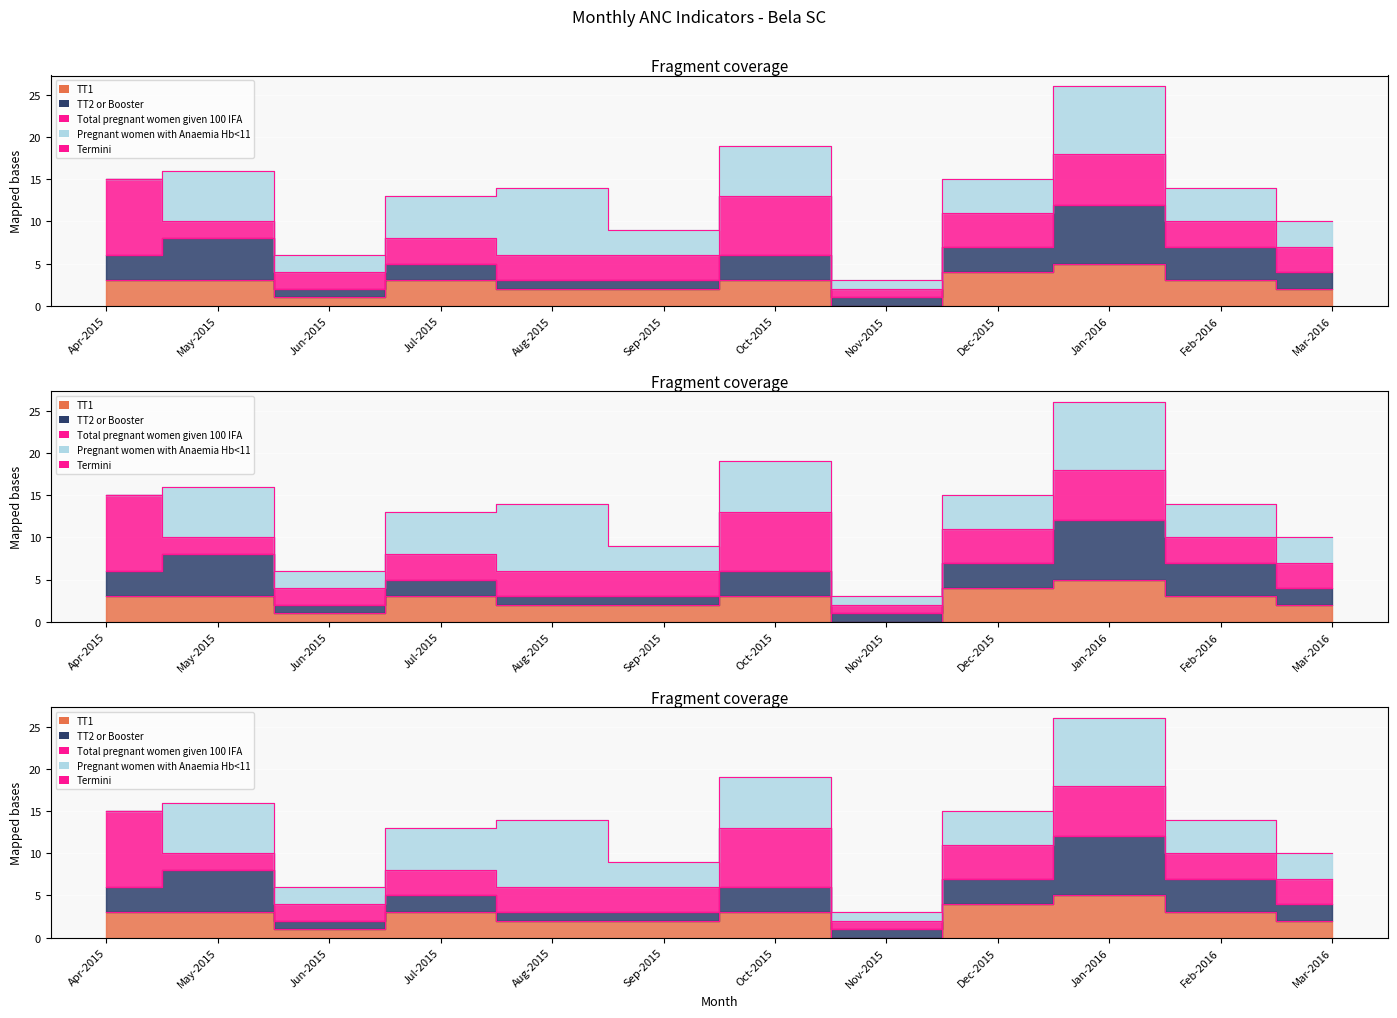

Where is the data nearest to the value 14?

Aug-2015